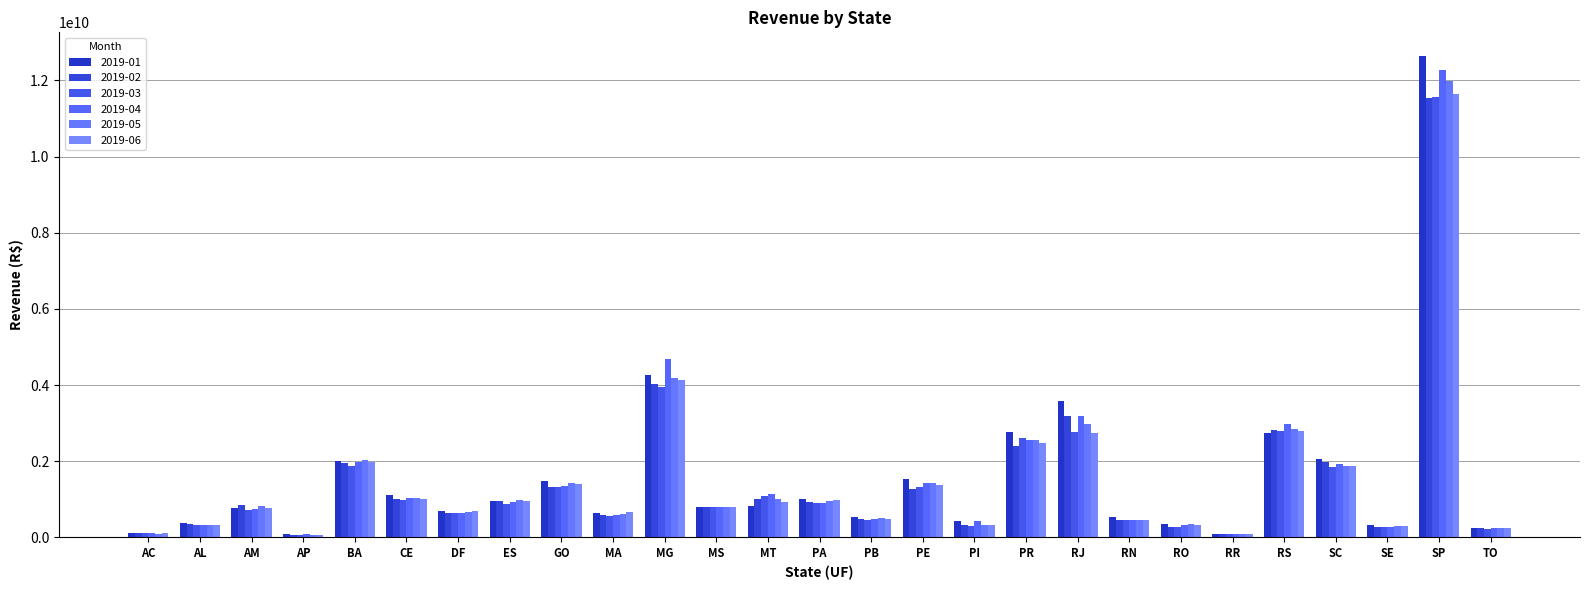

Is the value of 2019-01 at PE greater than the value of 2019-06 at PI?

Yes